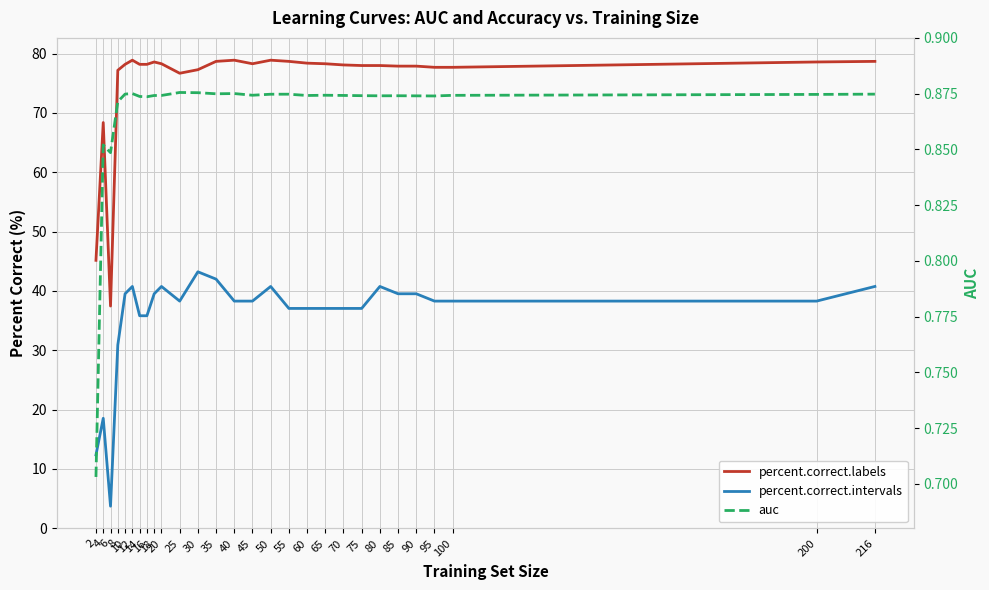

What is the value of the percent.correct.intervals point at the 10th from the left?

40.7